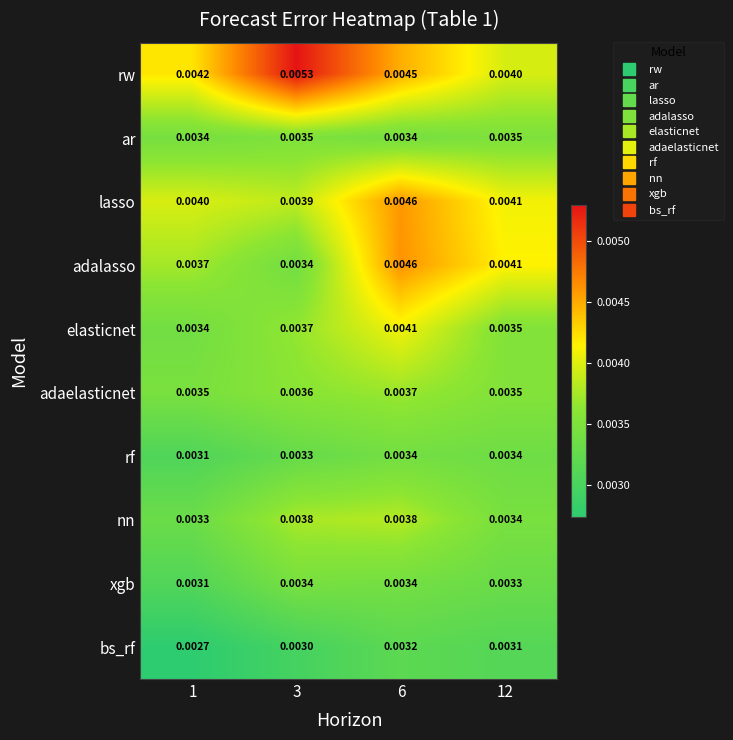

Is the value of nn at 1 greater than the value of elasticnet at 6?

No